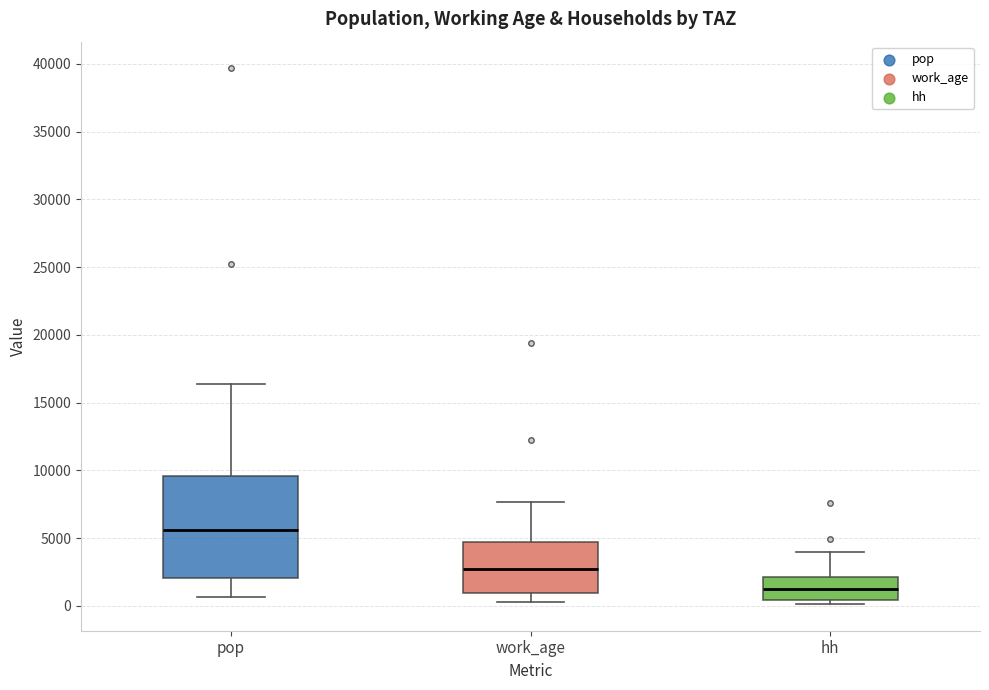

Reading left to right, transcribe this box plot: for each box, give where its median line is, the range the box spans, and where its two whiskers end, as read against the y-axis. The values are not printed on the chart, so give them approximately, as read against the axis.

pop: median 5500, box 2000 to 9500, whiskers 500 to 16500
work_age: median 2500, box 1000 to 4500, whiskers 500 to 7500
hh: median 1500, box 500 to 2000, whiskers 0 to 4000